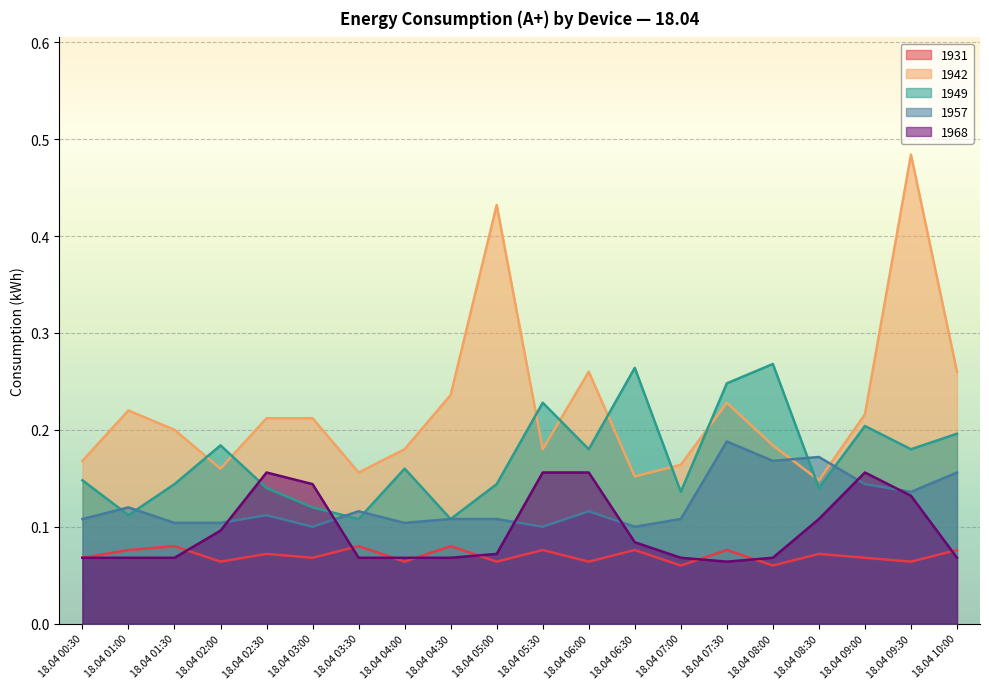

At 18.04 05:30, list the series in order from largest to smallest.

1949, 1942, 1968, 1957, 1931